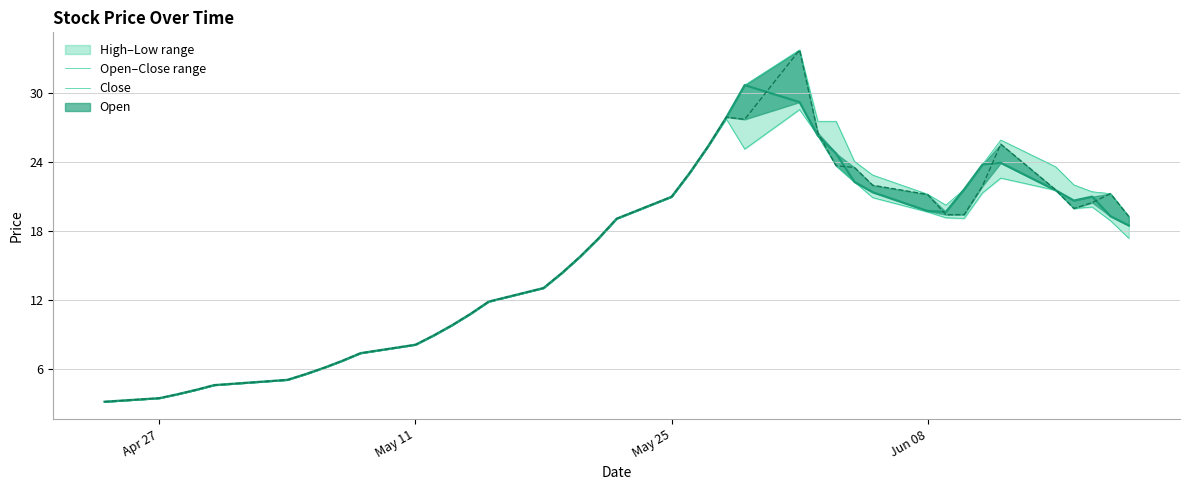

What is the value of the 24th point from the left?

27.9